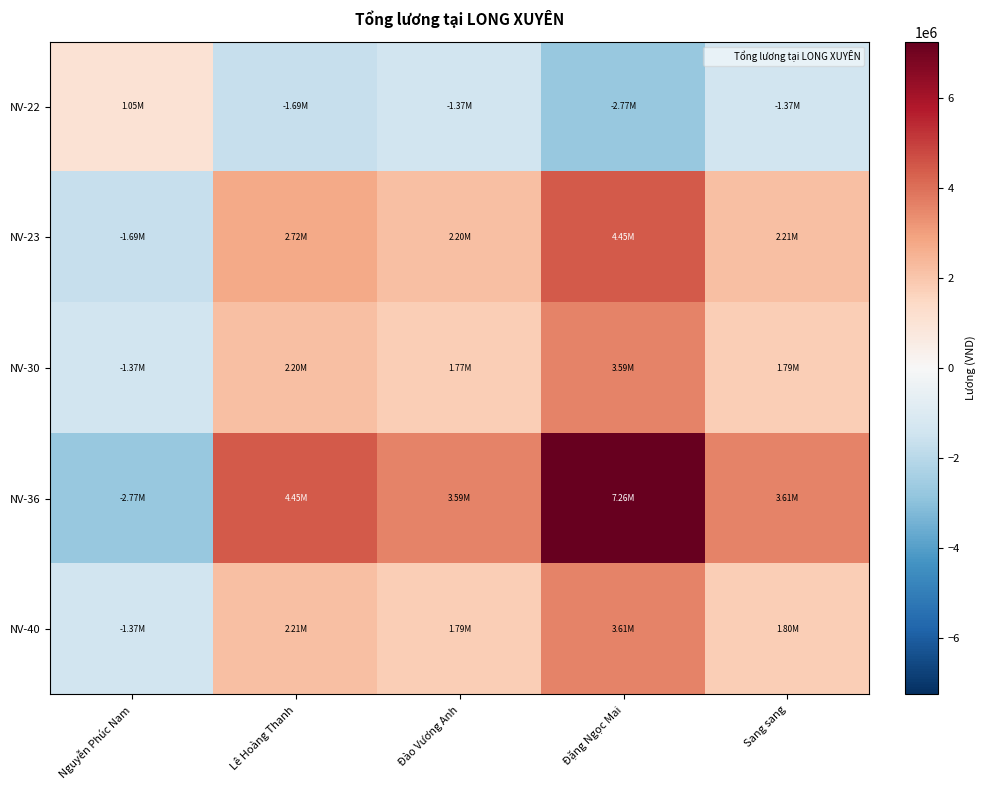

How many categories are shown in the chart?

5